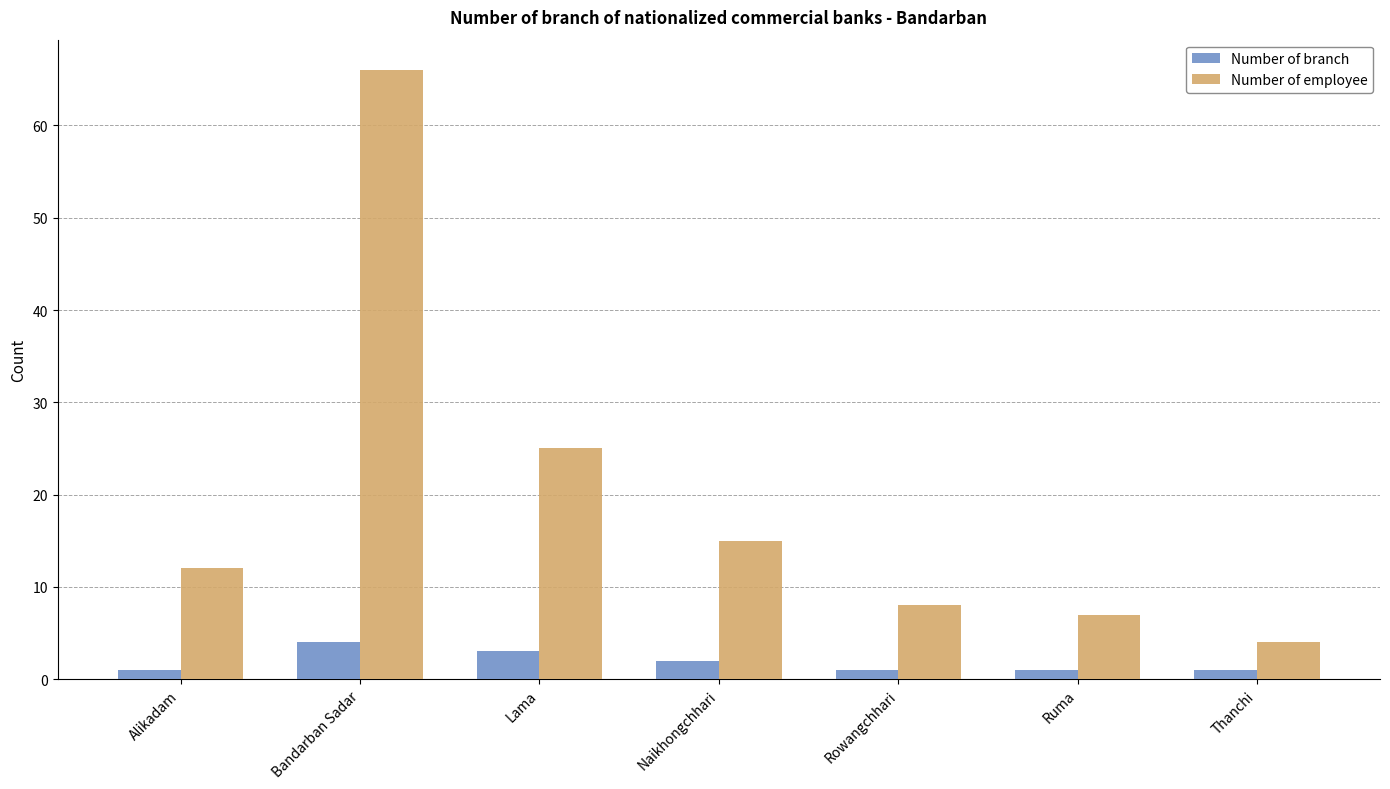

What is the value of the Number of employee bar at the 3rd from the left?

25